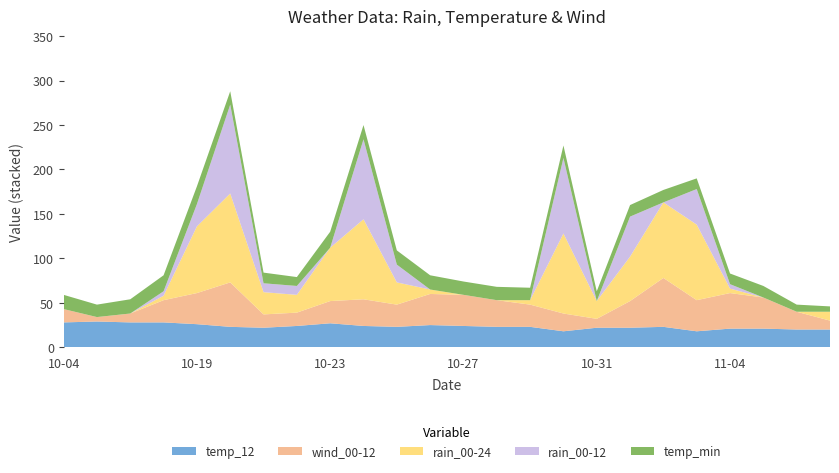

Reading left to right, what are all the values shown in this chart?

rain_00-24: 0	0	0	5	75	100	25	20	60	90	25	5	0	0	5	90	20	50	85	85	5	0	0	10
rain_00-12: 0	0	0	5	25	100	10	10	0	90	20	0	0	0	0	85	0	45	0	40	5	0	0	0
temp_12: 28	29	28	28	26	23	22	24	27	24	23	25	24	23	23	18	22	22	23	18	21	21	20	20
temp_min: 16	14	16	18	20	15	12	10	18	16	16	16	15	15	14	14	11	13	14	12	12	13	8	6
wind_00-12: 15	5	10	25	35	50	15	15	25	30	25	35	35	30	25	20	10	30	55	35	40	35	20	10